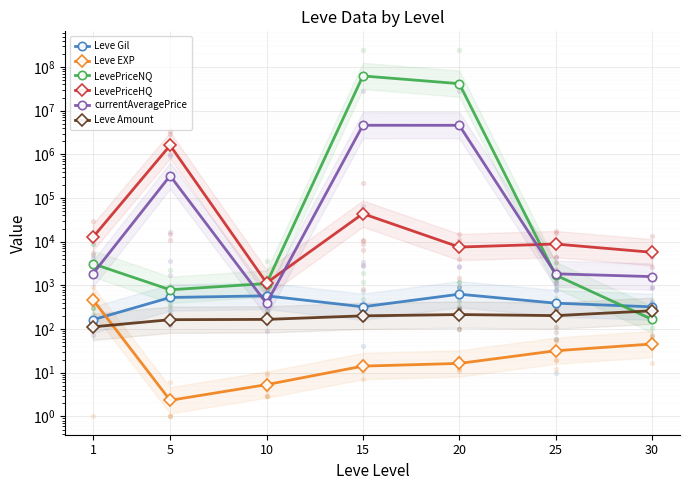

Which series has the largest total across all categories?

LevePriceNQ